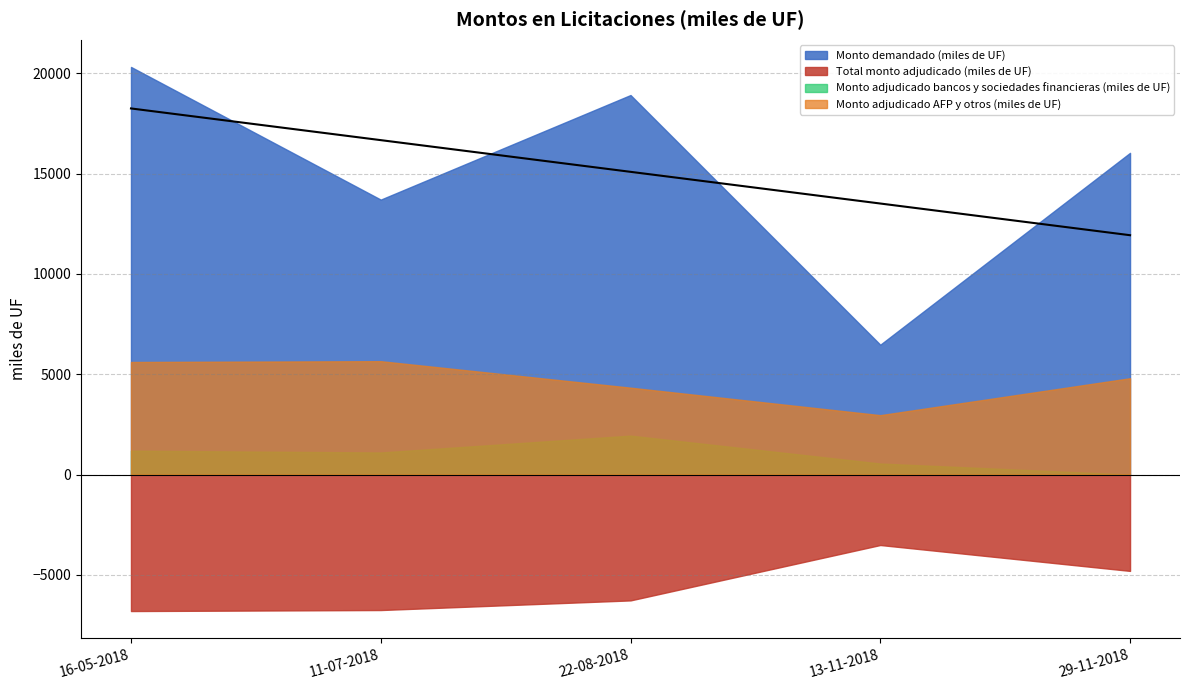

True or false: Monto adjudicado AFP y otros (miles de UF) has a value of 4330 at 22-08-2018.

True